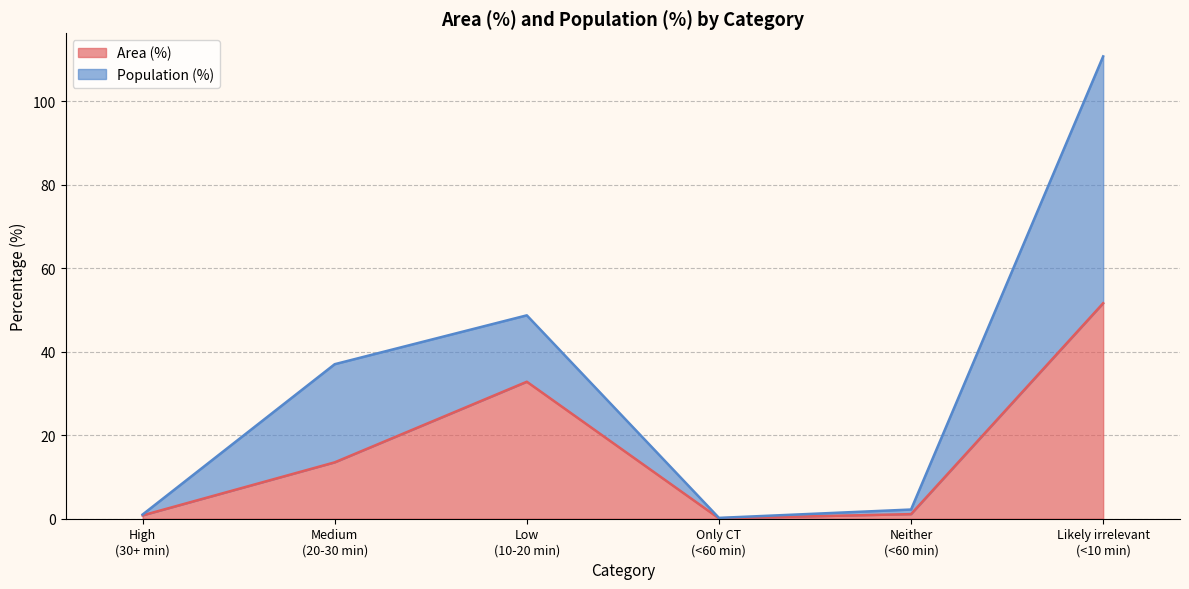

What is the highest value of the Area (%) series?

51.6